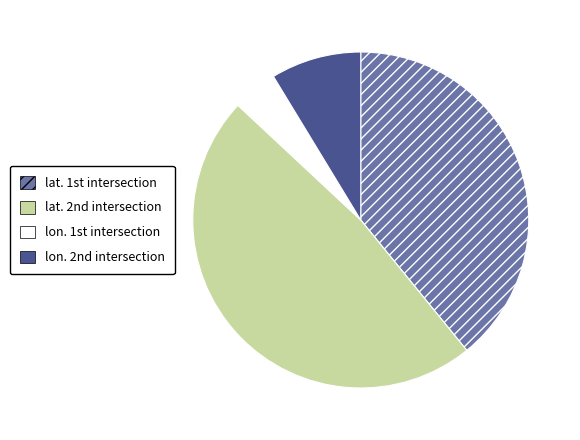

Which category has the smallest portion of the pie?

lon. 1st intersection